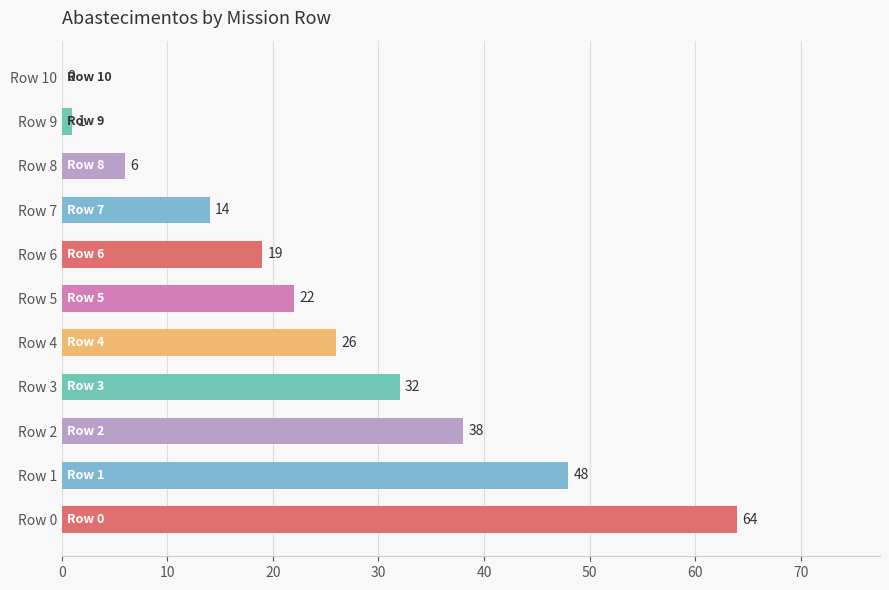

What is the sum of all values?

270